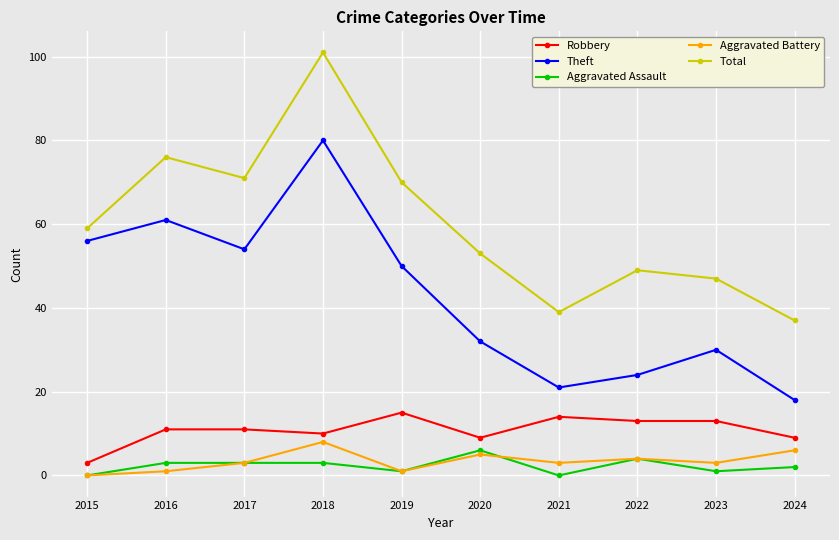

Which category has the highest value across all series?

2018